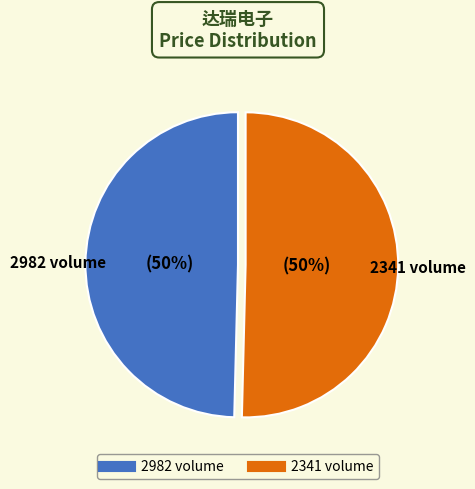

Approximately how many times larger is the value at 2982 compared to 2341?

1.0